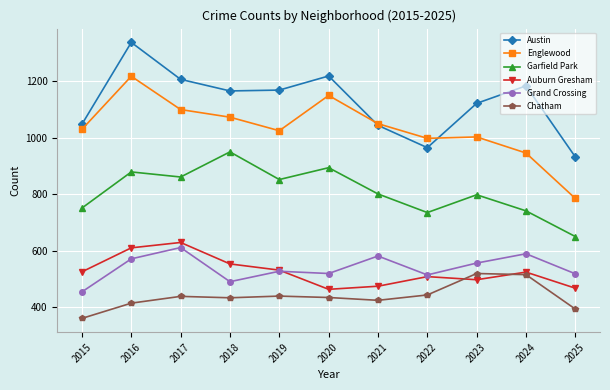

Does the chart display data point markers on the line(s)?

Yes